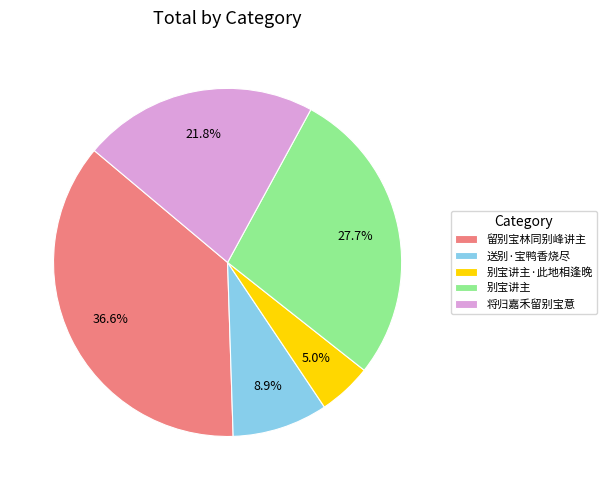

What percentage is the 别宝讲主 slice, to the nearest percent?

28%